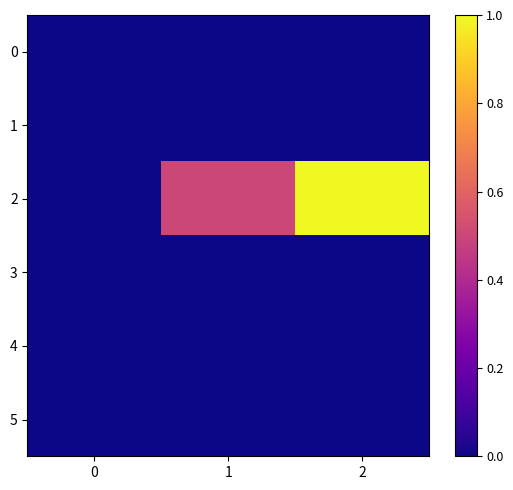

Which series changed the most between 0 and 2?

row_2